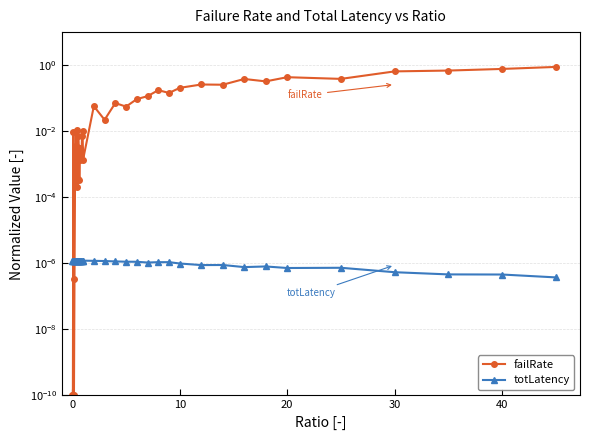

Rank the series by their average value, from lowest to highest.

totLatency, failRate